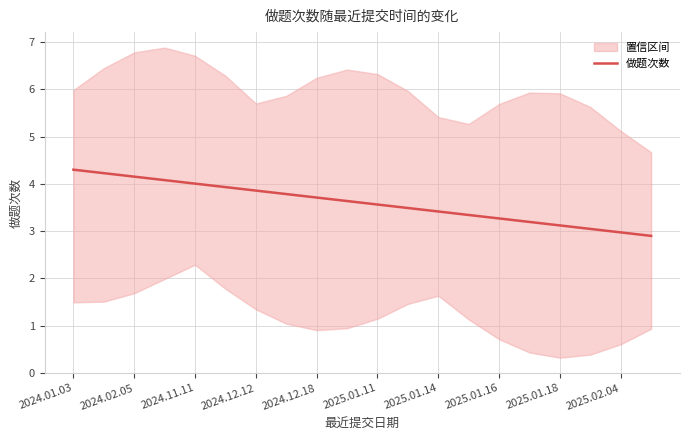

At which category does the chart reach its minimum across all series?

19